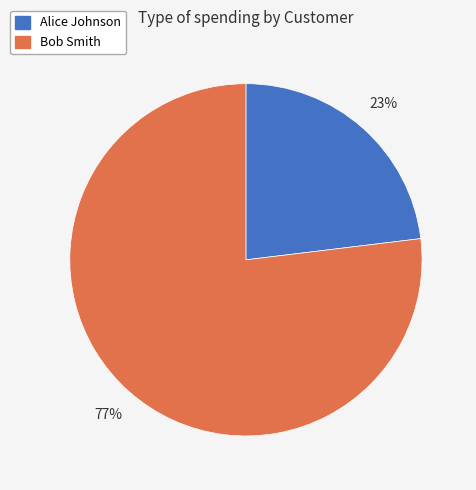

What is the largest slice in the pie chart?

Bob Smith